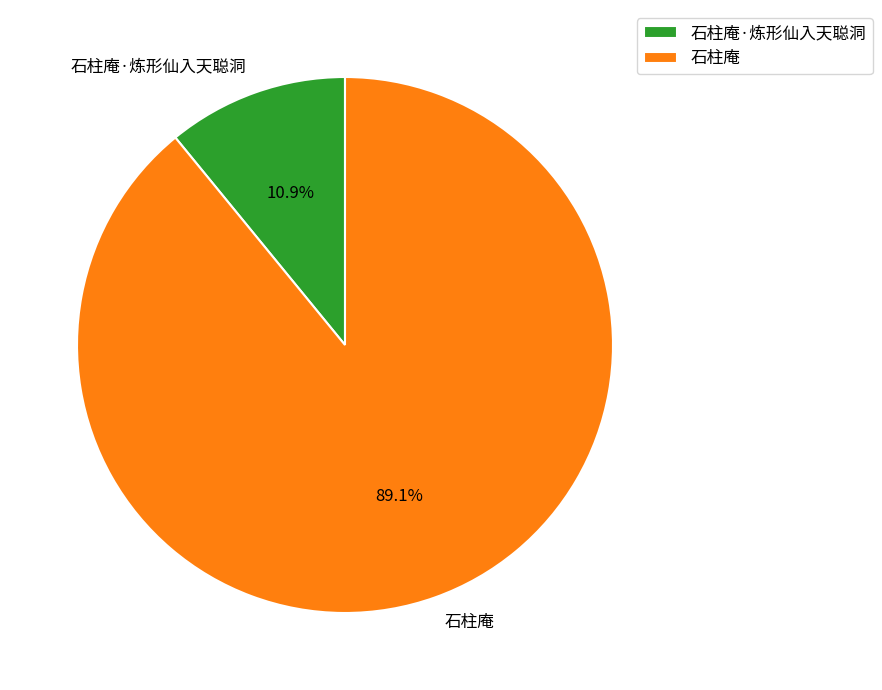

What is the smallest slice in the pie chart?

石柱庵·炼形仙入天聪洞